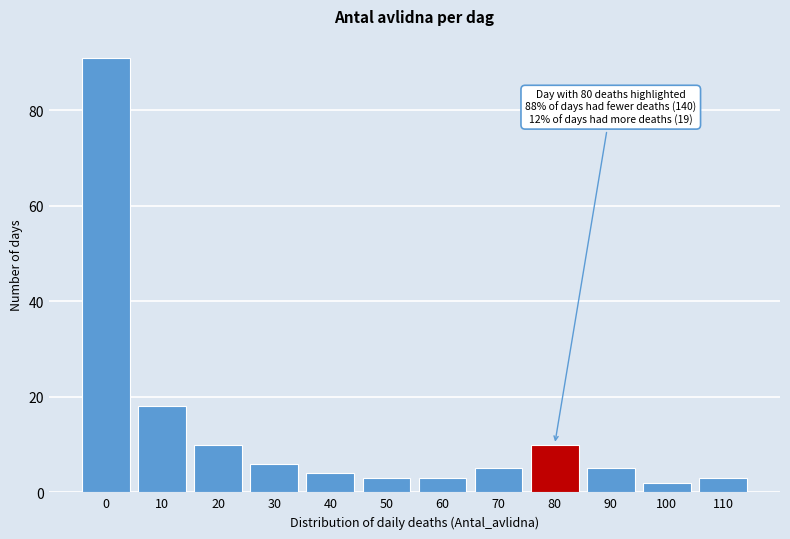

Reading right to left, list all the values displayed in this chart.

110=3	100=2	90=5	80=10	70=5	60=3	50=3	40=4	30=6	20=10	10=18	0=91